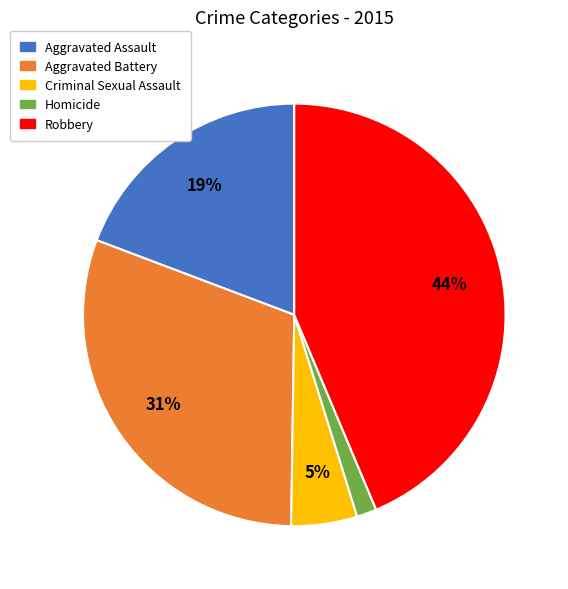

To the nearest percent, what percentage of the pie is Aggravated Battery?

31%